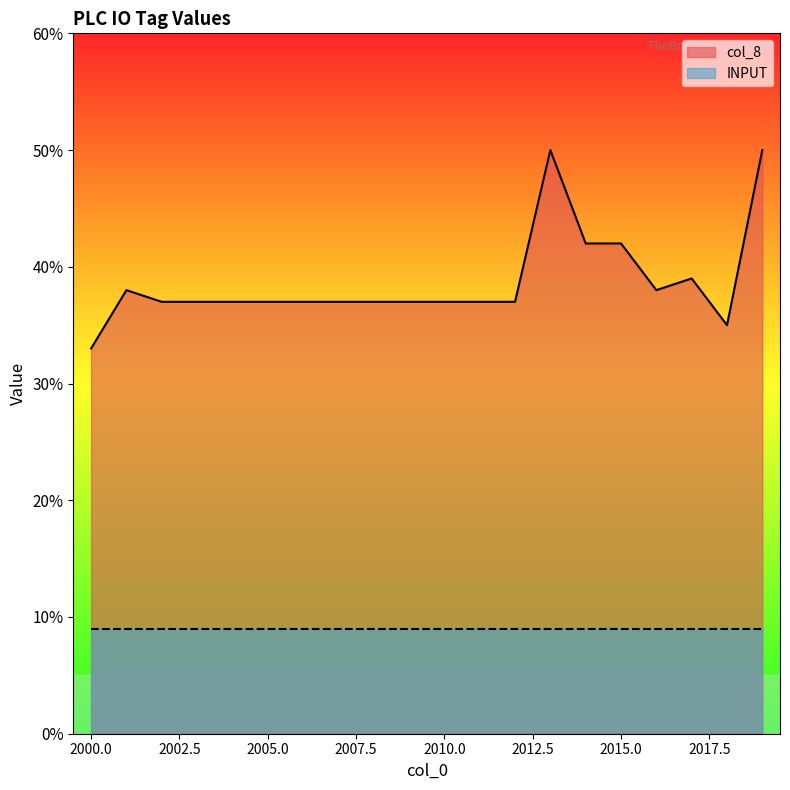

True or false: the data has more than 2 interior local peaks.

True